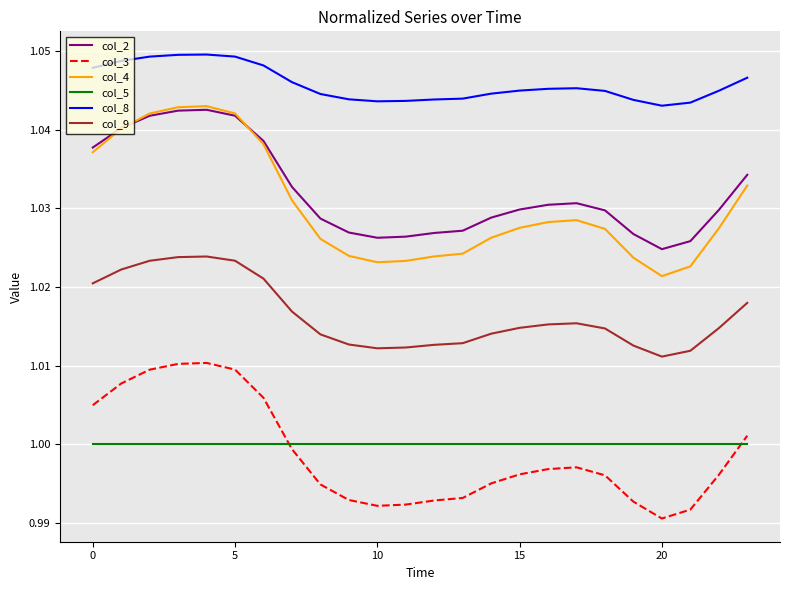

True or false: col_2 and col_8 cross at least once.

False